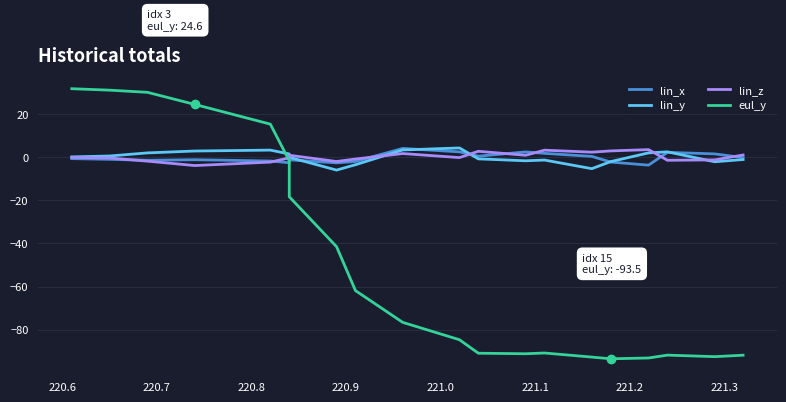

How many data points in eul_y are above -76?

9